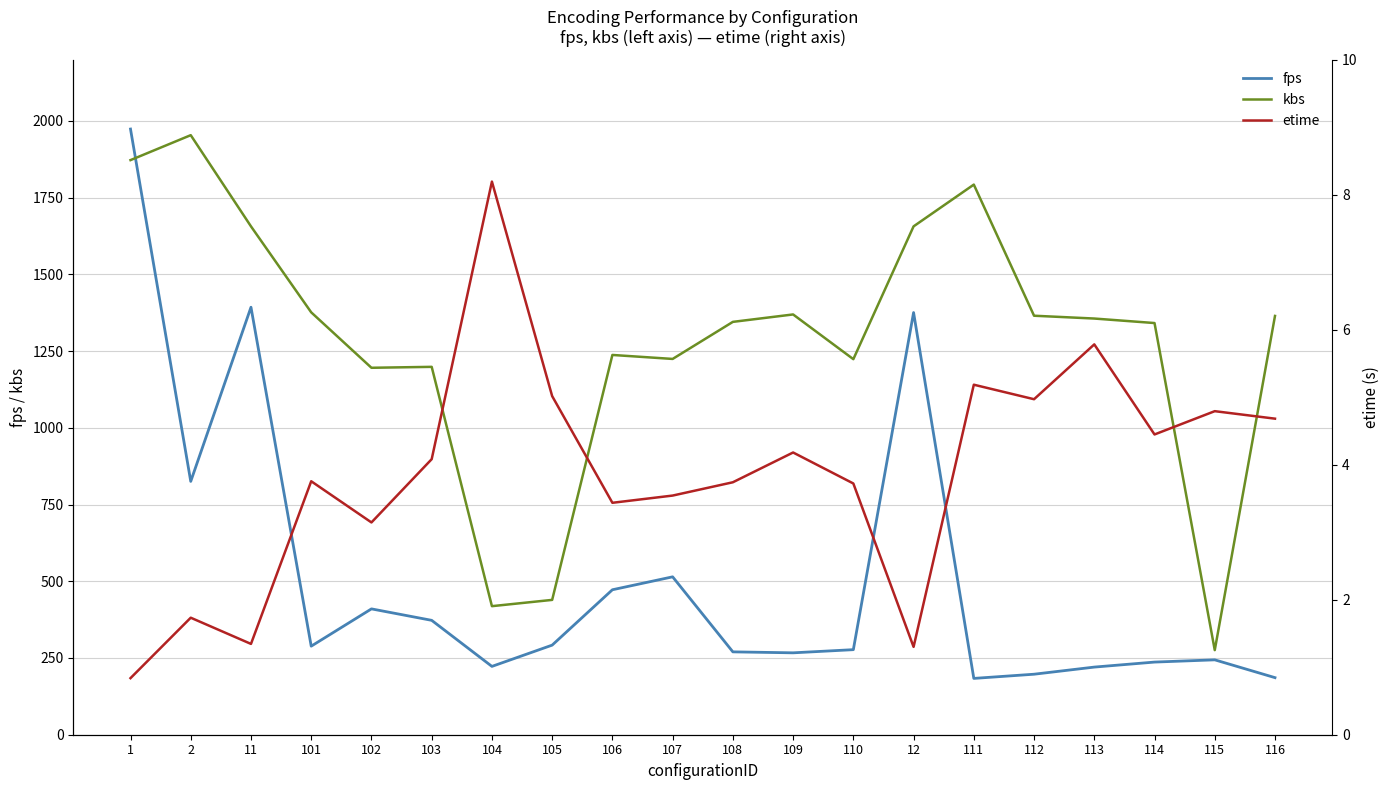

What is the minimum value shown in the chart?

0.8